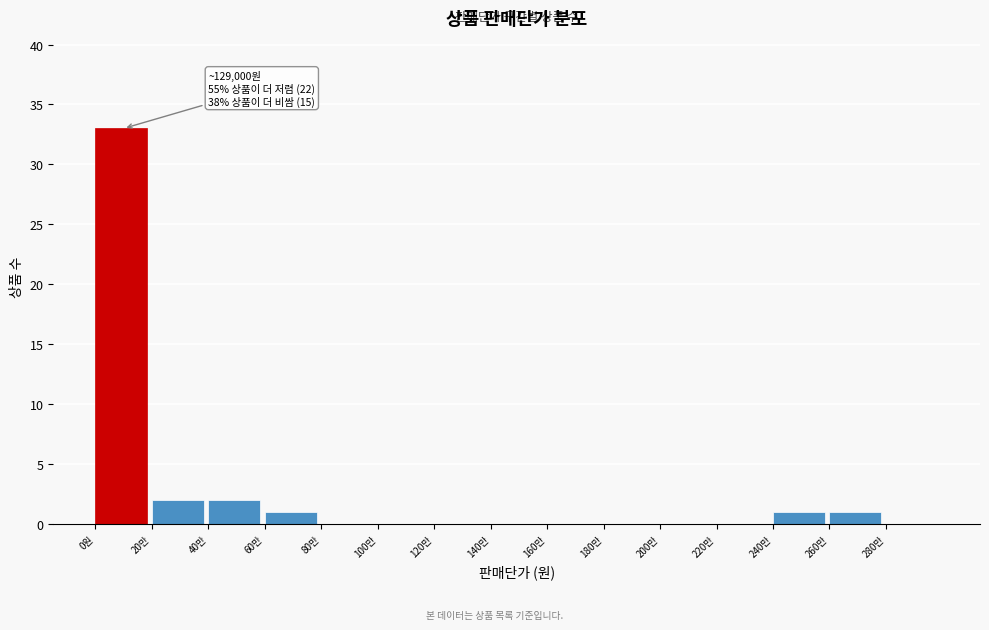

Reading right to left, what are all the values shown in this chart?

280만=0	260만=1	240만=1	220만=0	200만=0	180만=0	160만=0	140만=0	120만=0	100만=0	80만=0	60만=1	40만=2	20만=2	0원=33